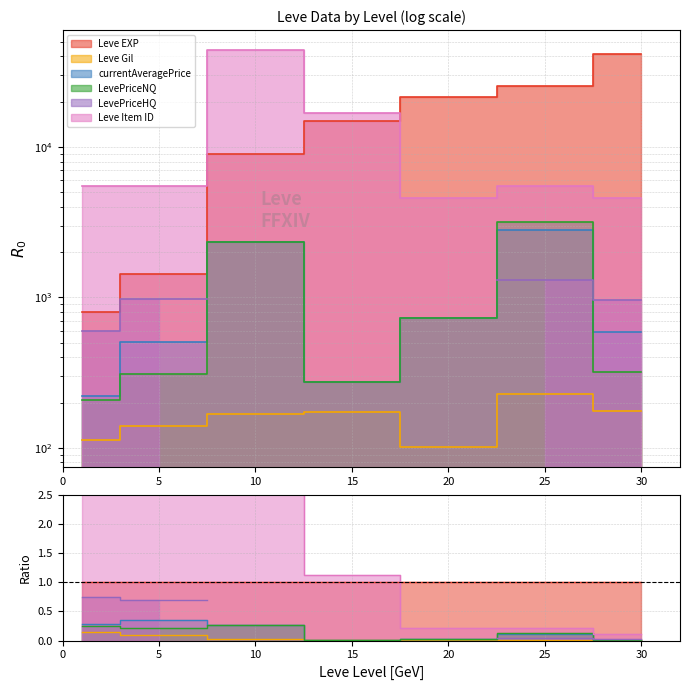

What is the maximum value for Leve Gil?

229.0